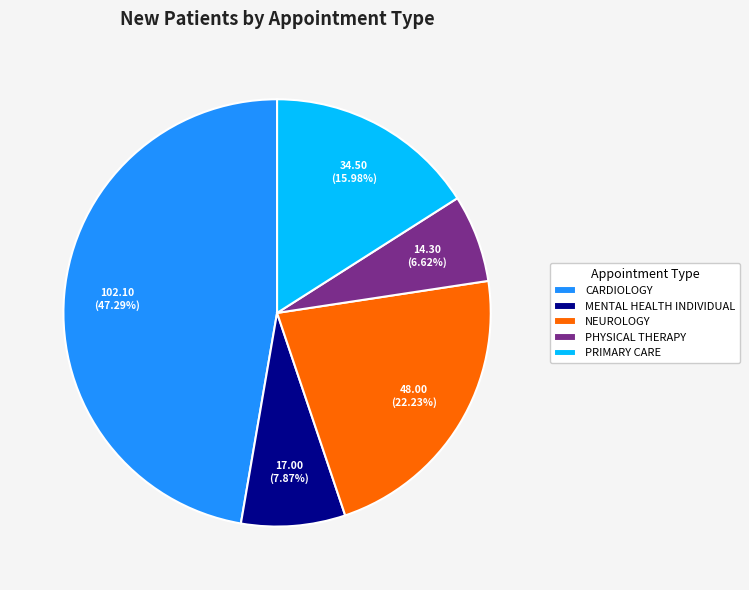

The MENTAL HEALTH INDIVIDUAL slice represents 8% of the pie. True or false?

True